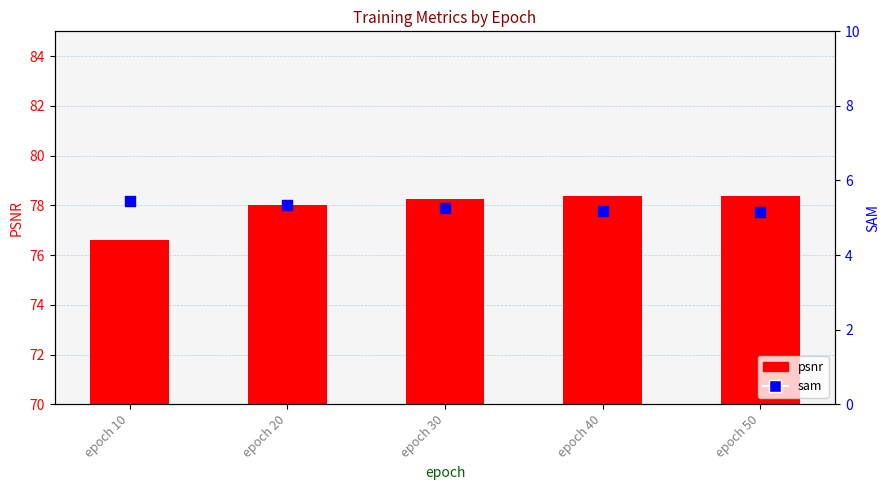

At which category is the sum across all series the highest?

epoch 50